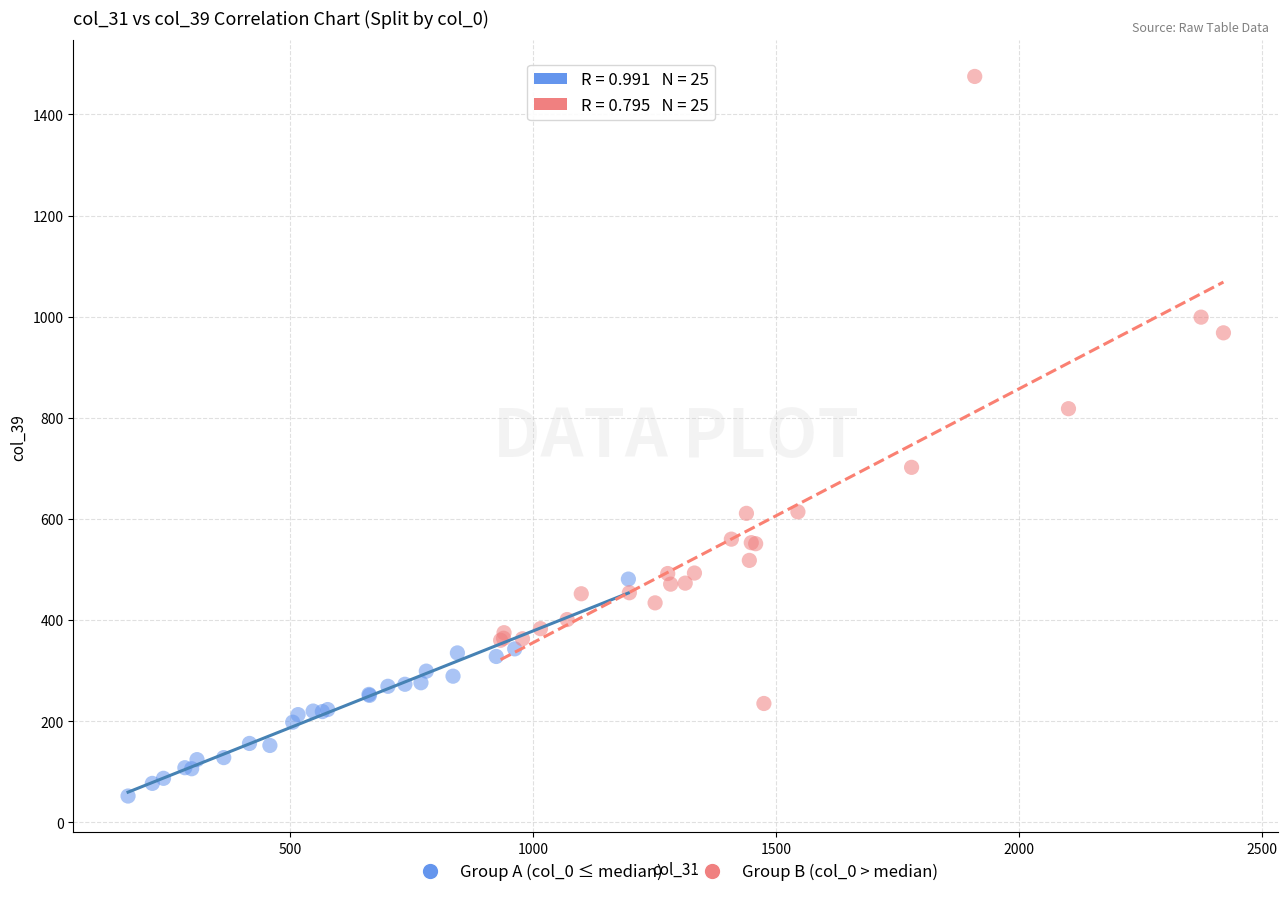

Which series contains the highest Y value?

Group B (col_0 > median)